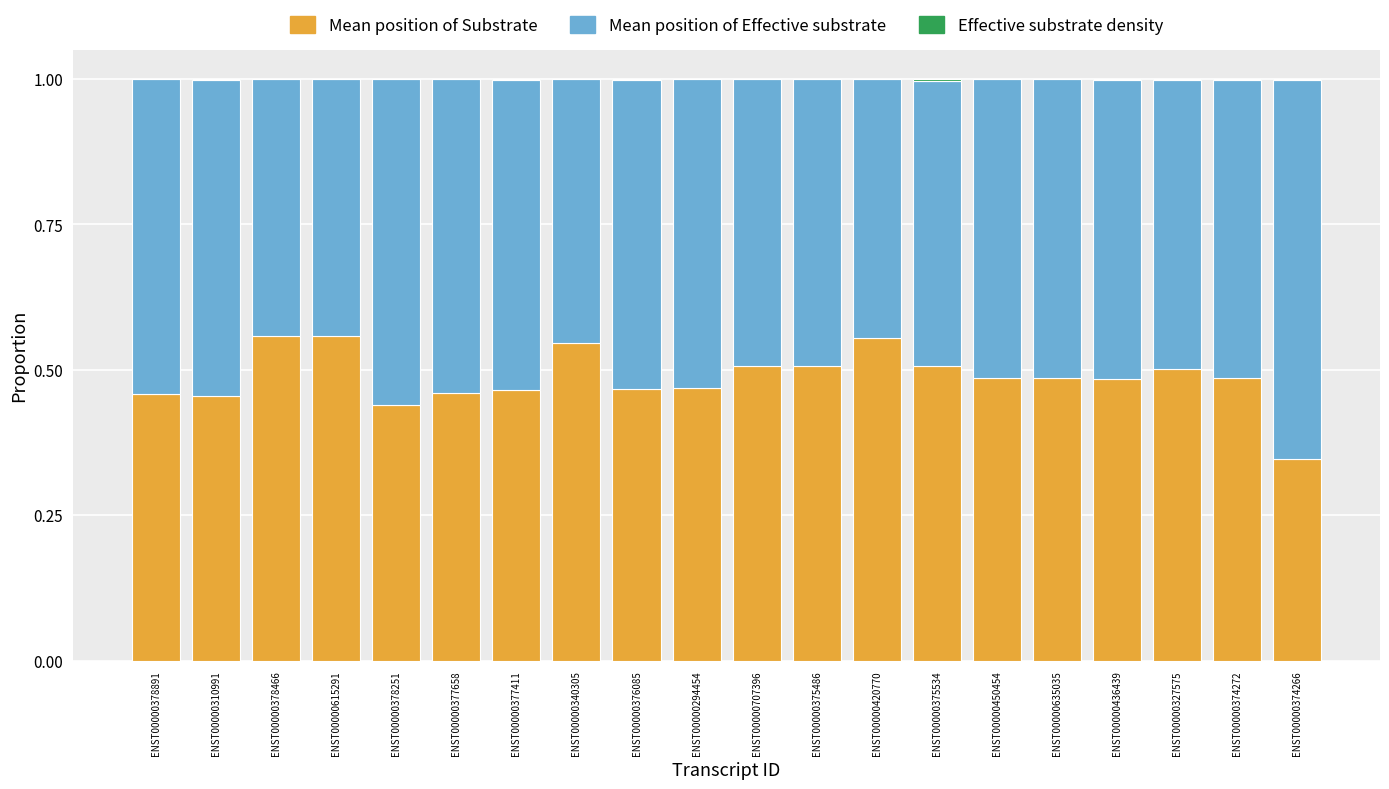

What is the total value across all series at ENST00000378251?

1.0